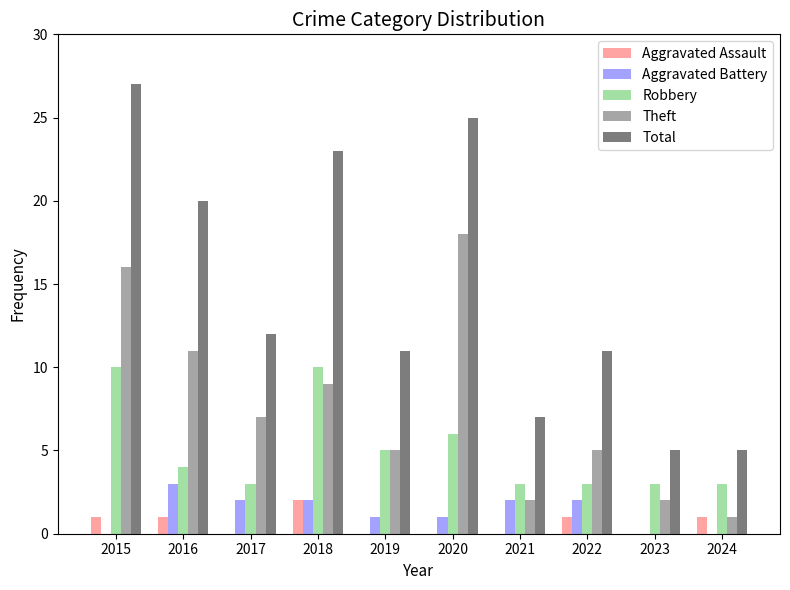

Are the bars grouped side by side (vs. stacked)?

Yes